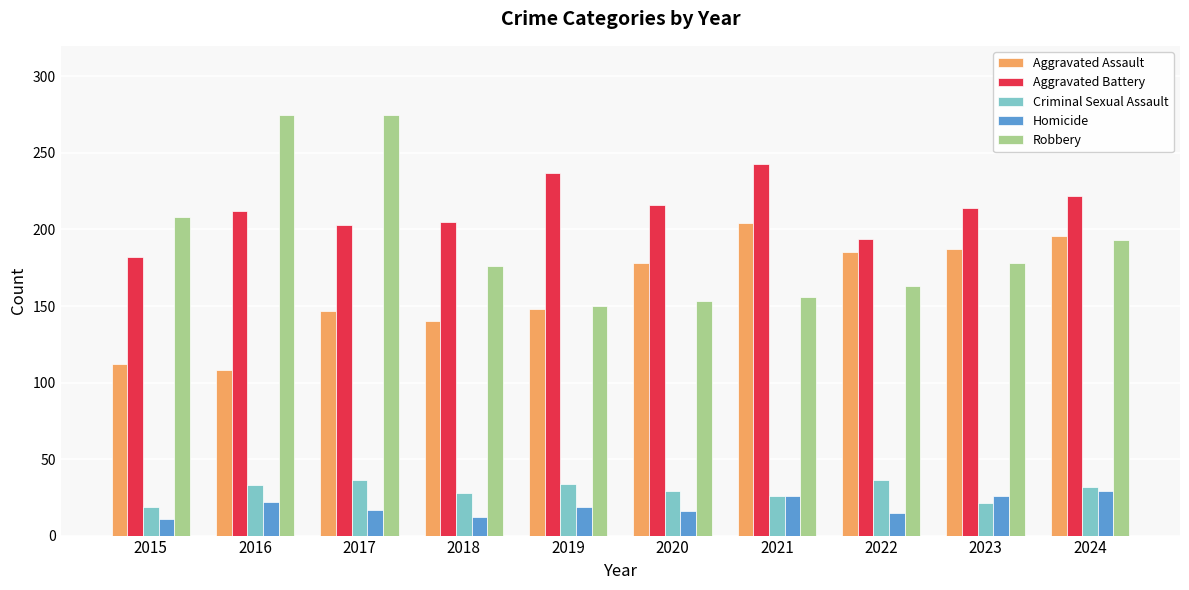

Is it true that Aggravated Battery equals 48 at 2017?

False